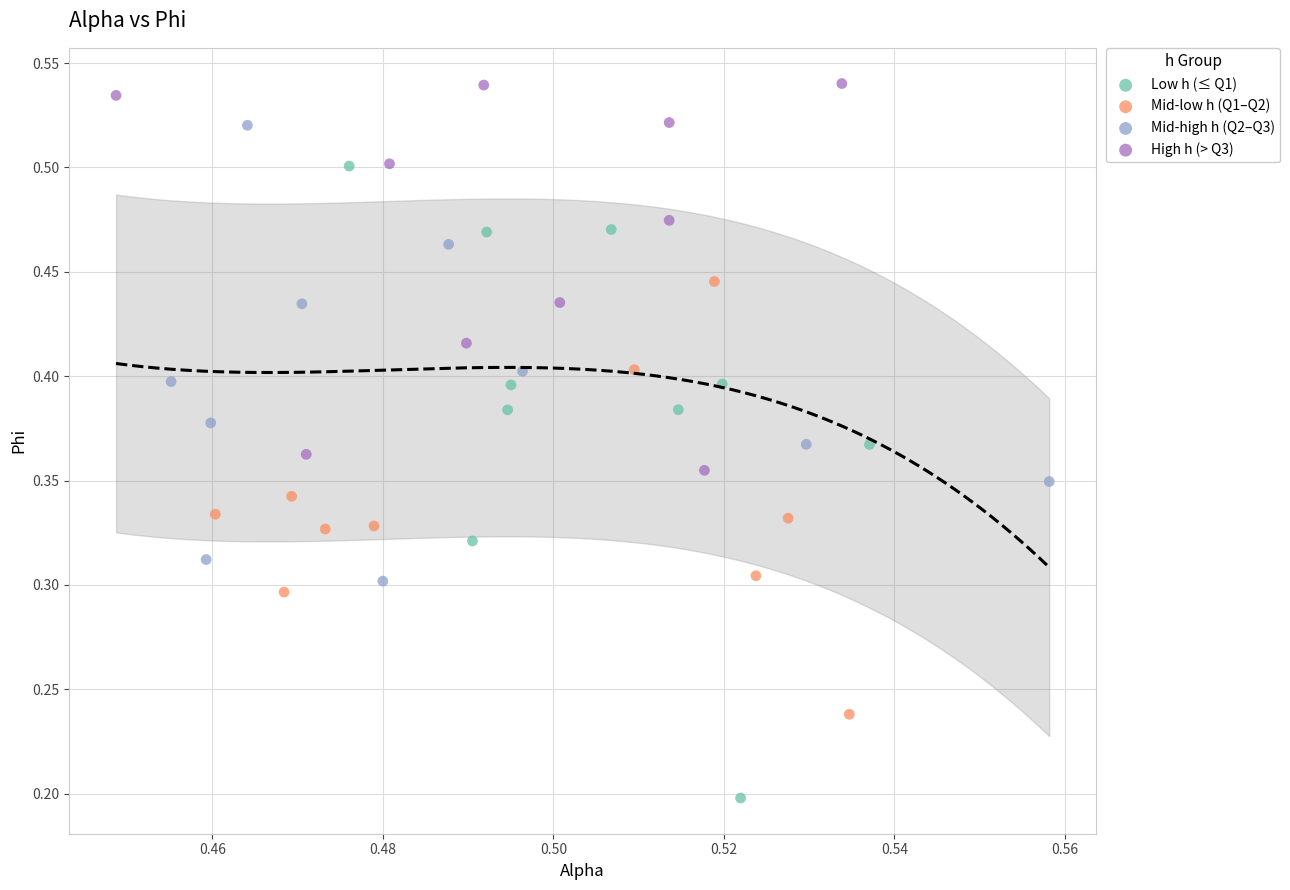

Which series has the largest Y range (max minus min)?

Low h (≤ Q1)